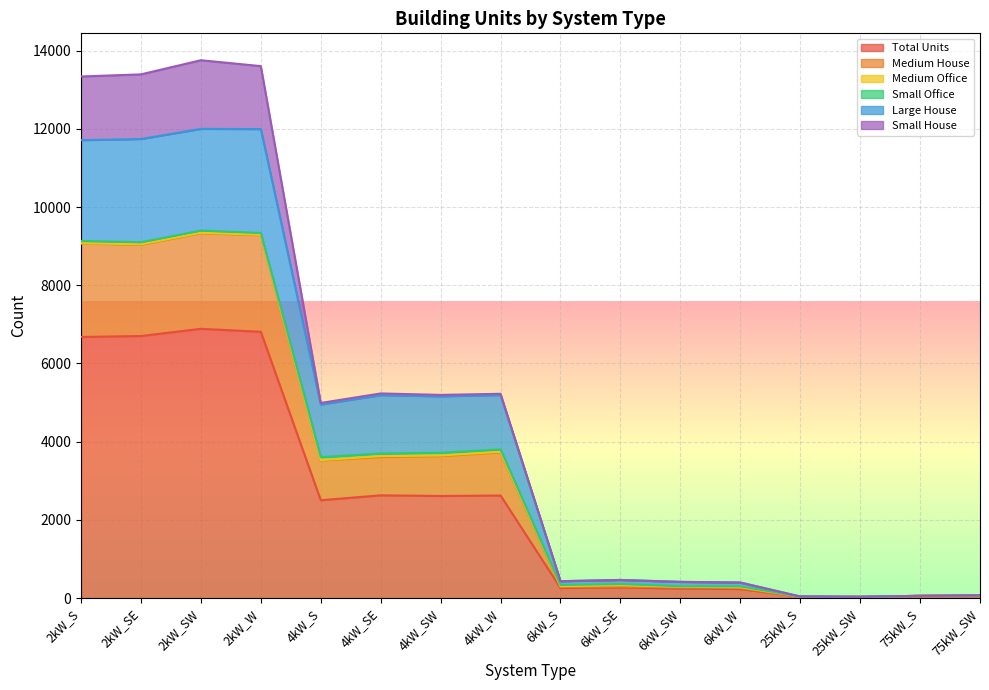

True or false: Large House and Medium House cross at least once.

False